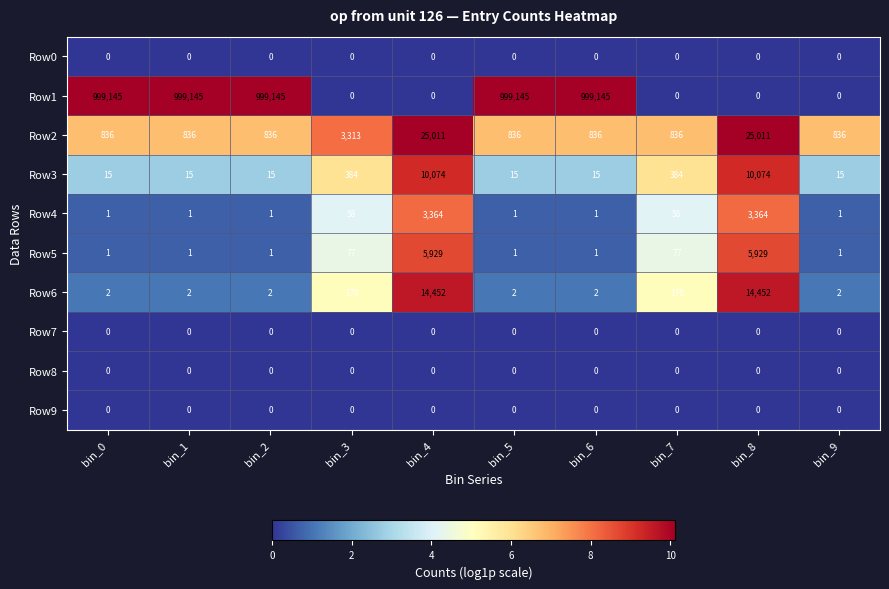

What is the sum of all Row5 values?

12018